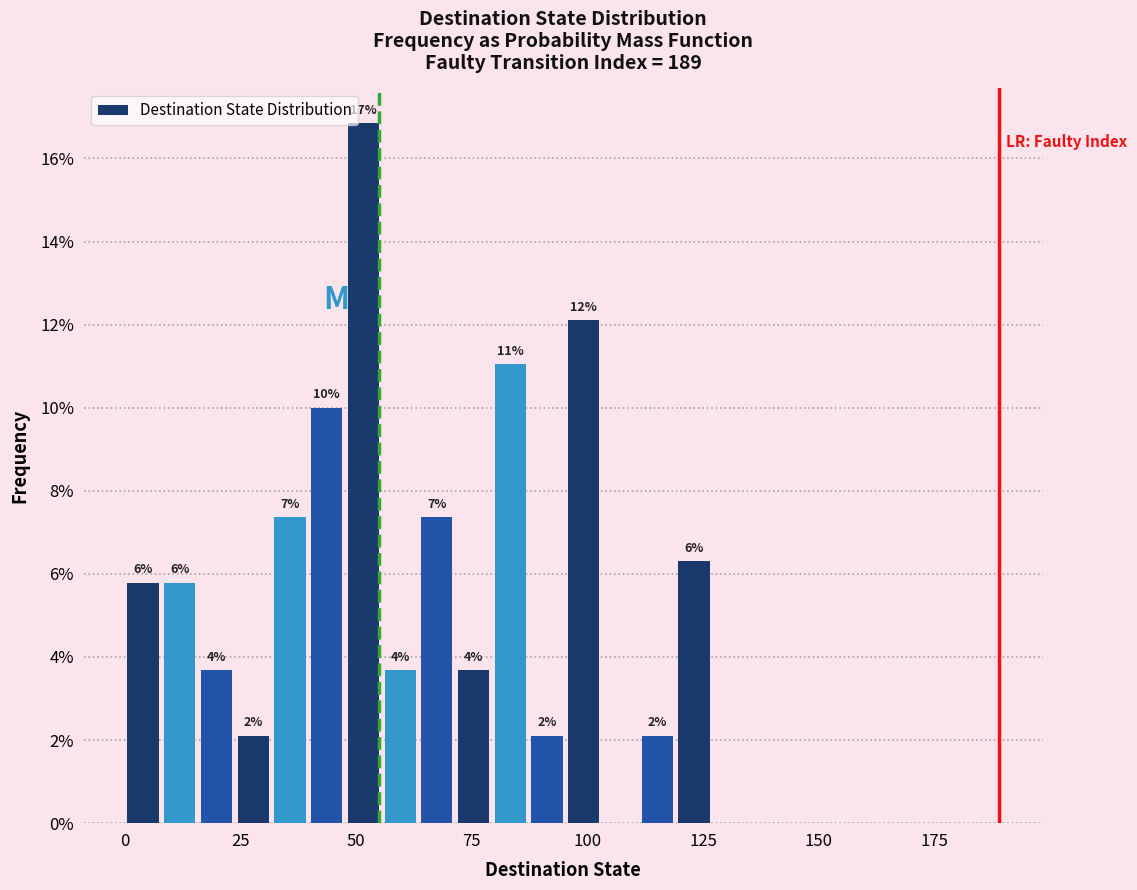

Read against the x-axis, roughly where is the centre of the tallest bar?

50